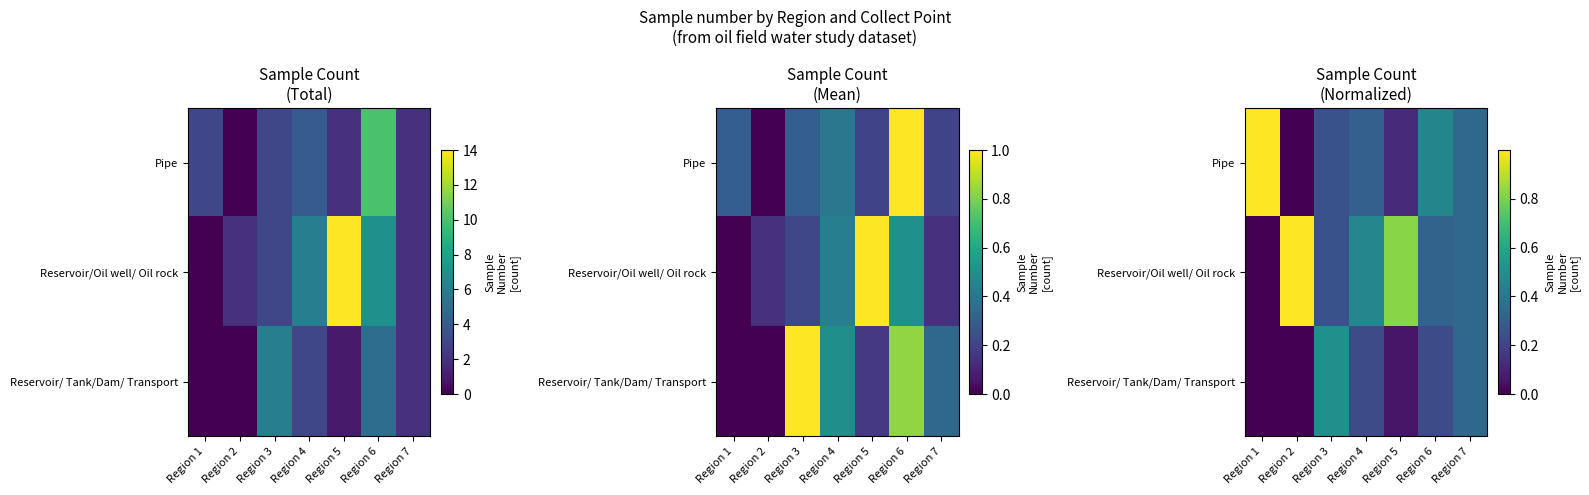

Where is Reservoir/Oil well/ Oil rock nearest to the value 0?

Region 1